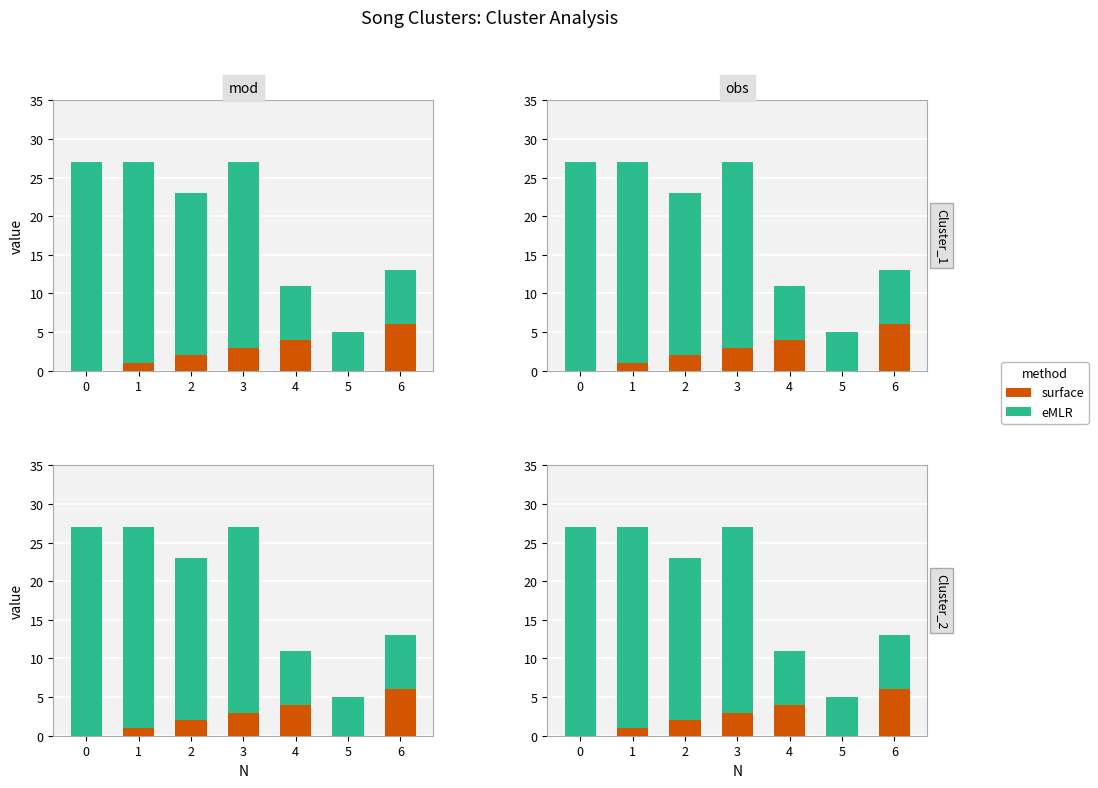

How many distinct data groups are displayed?

2